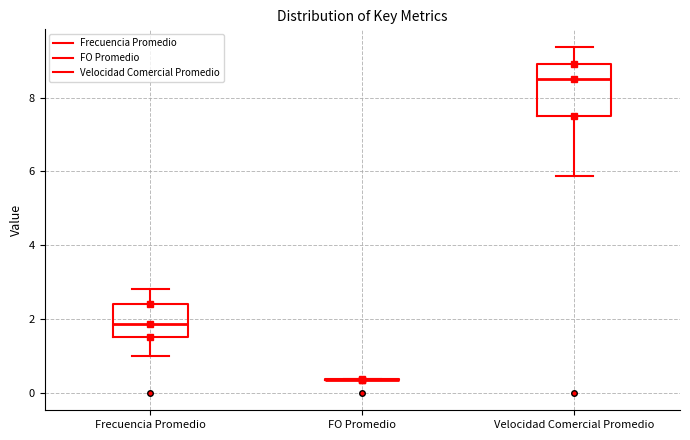

Reading left to right, read every box against the y-axis: the position of its median line, the range the box covers, and the ends of its whiskers. The values are not printed on the chart, so give them approximately, as read against the axis.

Frecuencia Promedio: median 1.8, box 1.6 to 2.4, whiskers 1.0 to 2.8
FO Promedio: box collapsed to a line at 0.4, whiskers 0.4 to 0.4
Velocidad Comercial Promedio: median 8.6, box 7.6 to 9.0, whiskers 5.8 to 9.4